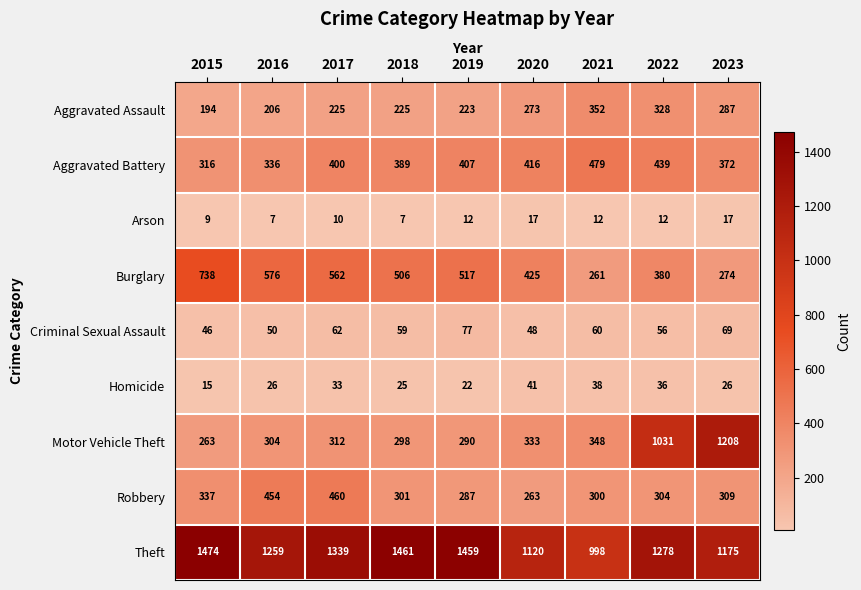

The Theft series shows 1120 at 2020. True or false?

True